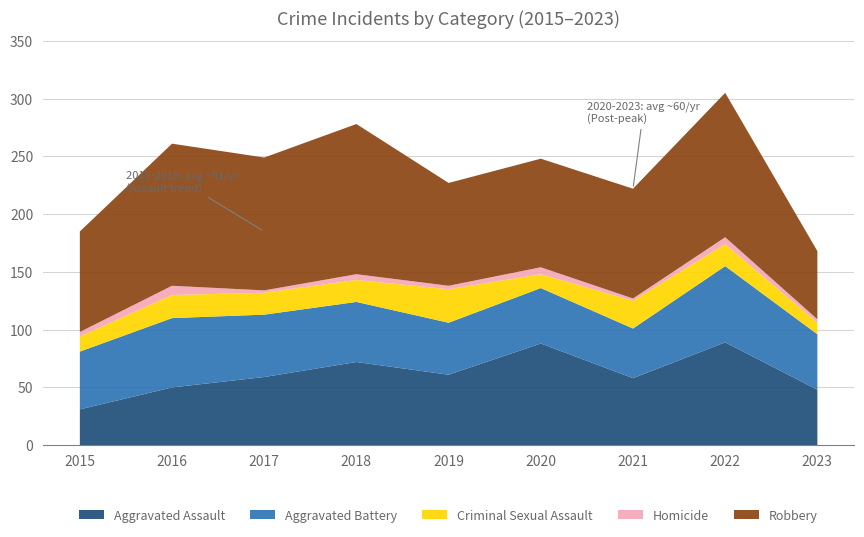

Reading left to right, list all the values displayed in this chart.

Aggravated Assault: 2015=31	2016=50	2017=59	2018=72	2019=61	2020=88	2021=58	2022=89	2023=48
Aggravated Battery: 2015=50	2016=60	2017=54	2018=52	2019=45	2020=48	2021=43	2022=66	2023=48
Criminal Sexual Assault: 2015=13	2016=20	2017=19	2018=19	2019=29	2020=12	2021=24	2022=19	2023=10
Homicide: 2015=4	2016=8	2017=2	2018=5	2019=3	2020=6	2021=2	2022=6	2023=3
Robbery: 2015=87	2016=123	2017=115	2018=130	2019=89	2020=94	2021=95	2022=125	2023=59